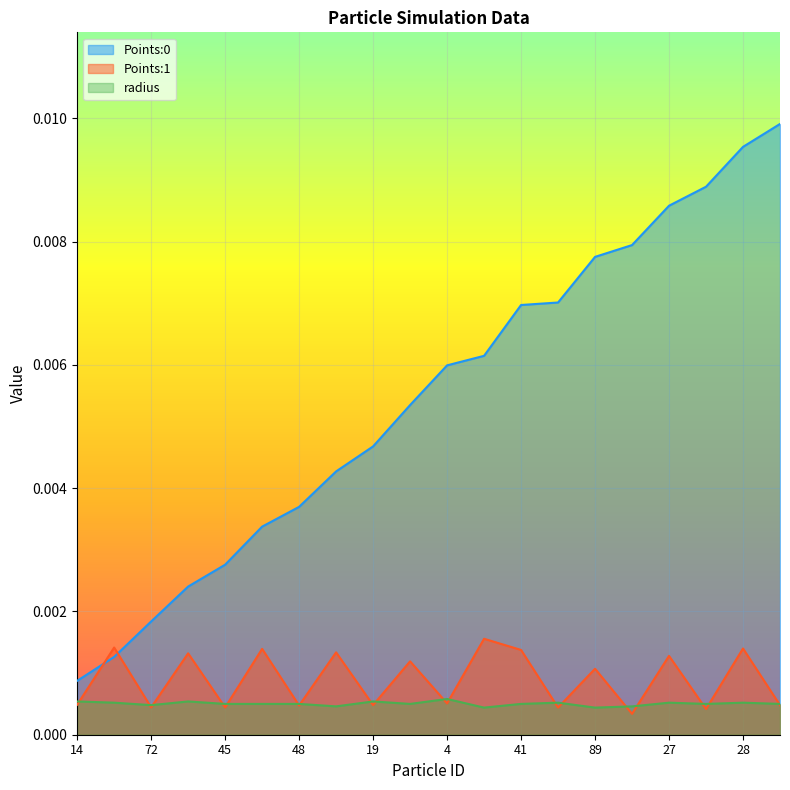

What position from the right is 29?

7